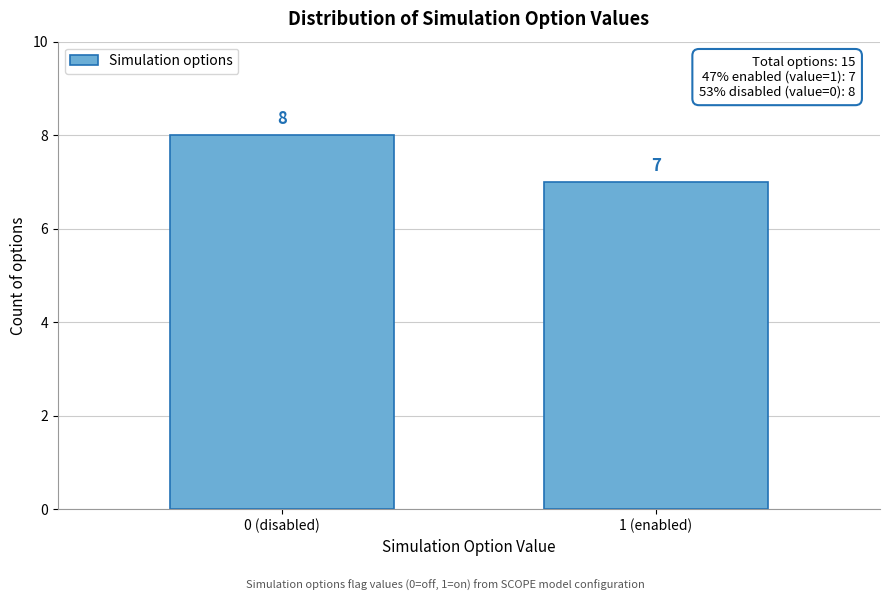

Reading left to right, extract all data points from this chart.

0 (disabled)=8	1 (enabled)=7